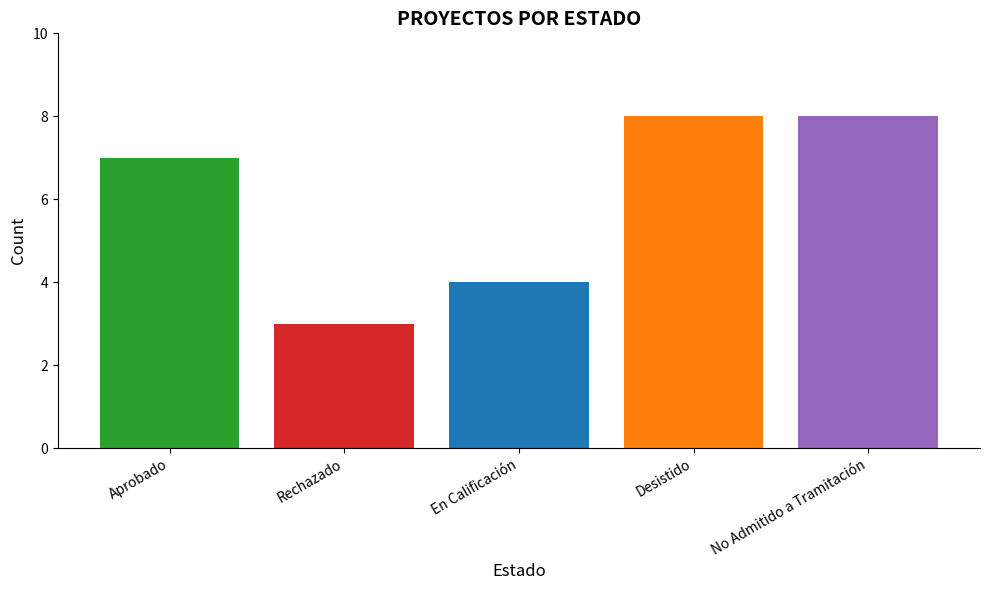

What is the difference between the maximum and minimum values?

5